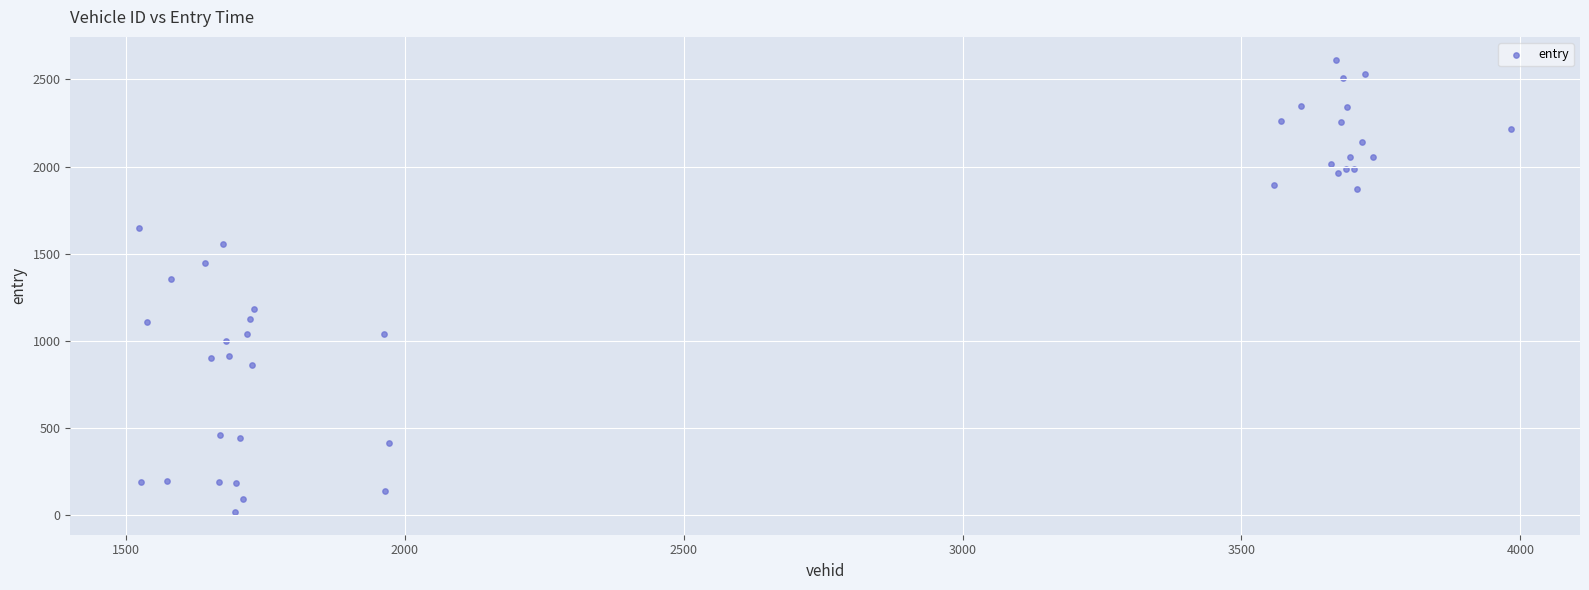

What Y value in the scatter plot is closest to 1316?

1353.5